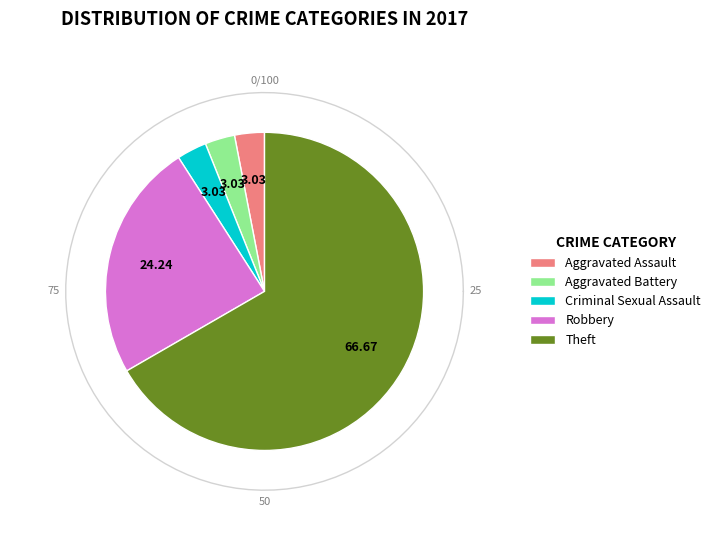

What percentage is the Criminal Sexual Assault slice, to the nearest percent?

3%